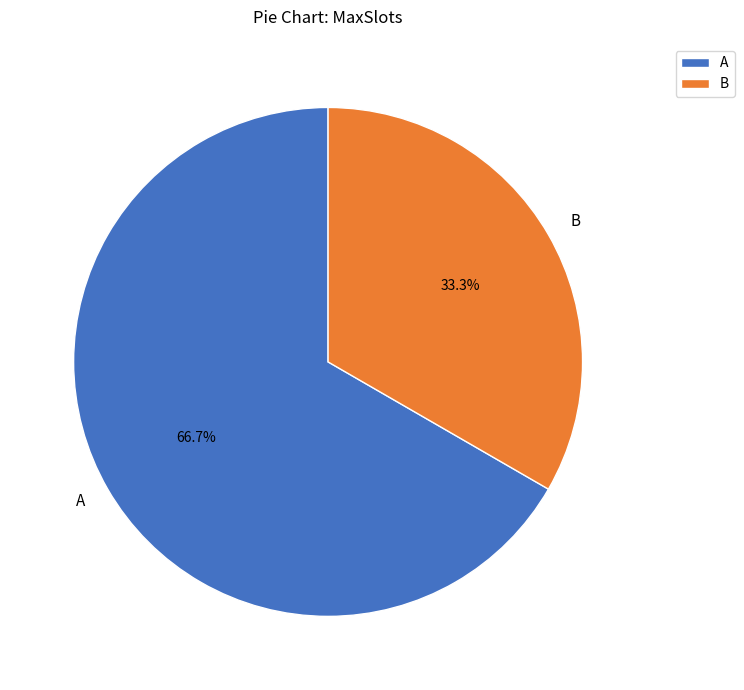

Is there any slice that represents more than half of the pie?

Yes